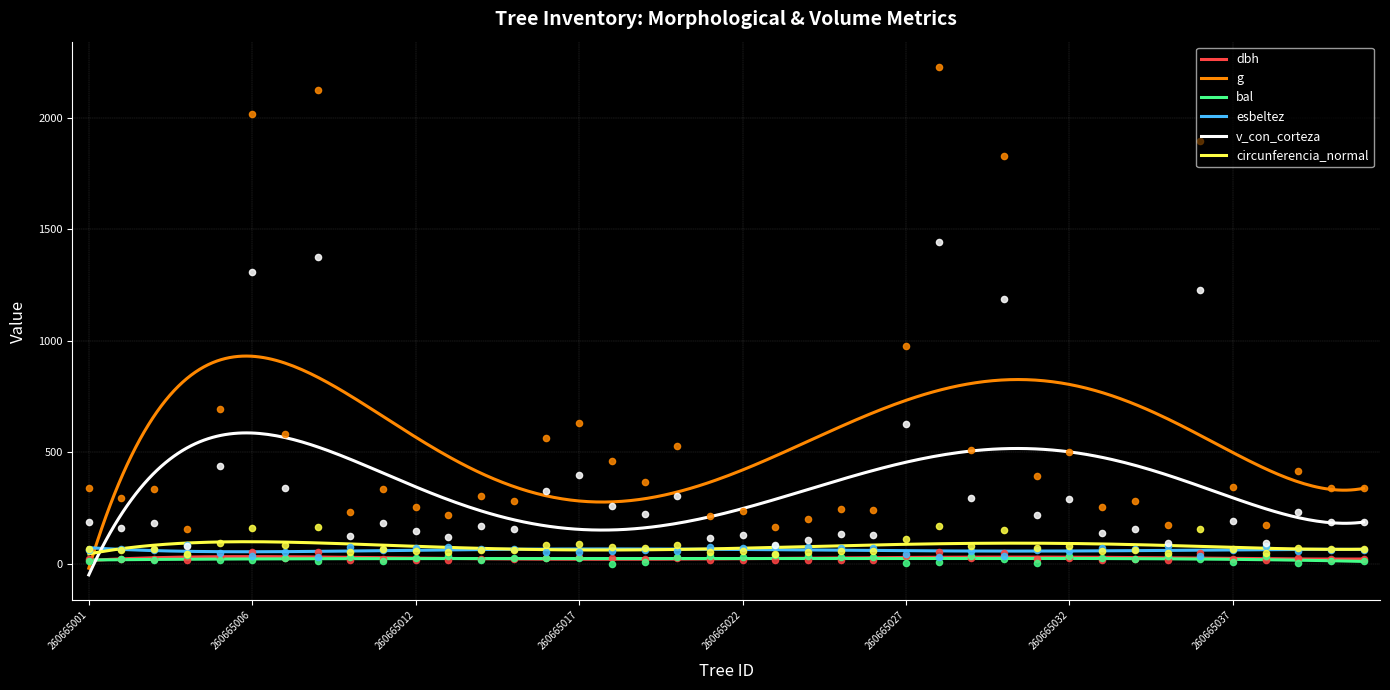

Which series reaches the minimum Y coordinate?

bal